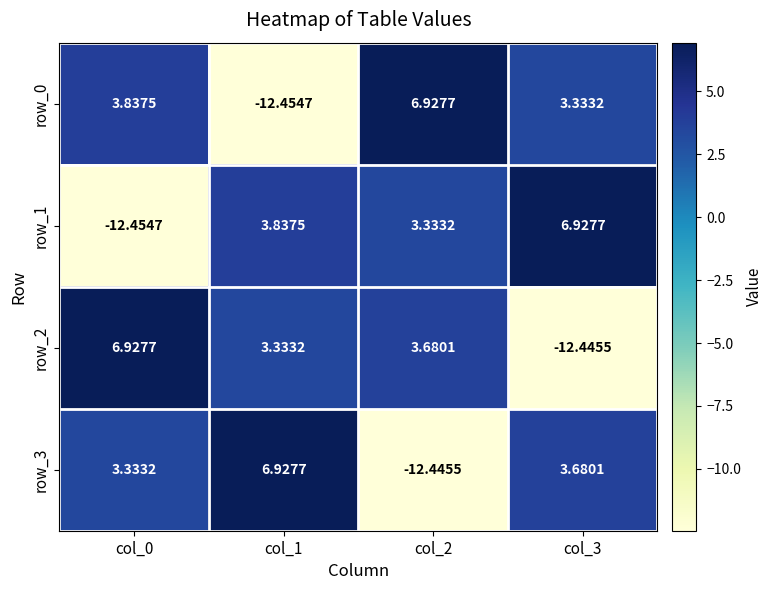

At which category does the chart reach its minimum across all series?

col_1